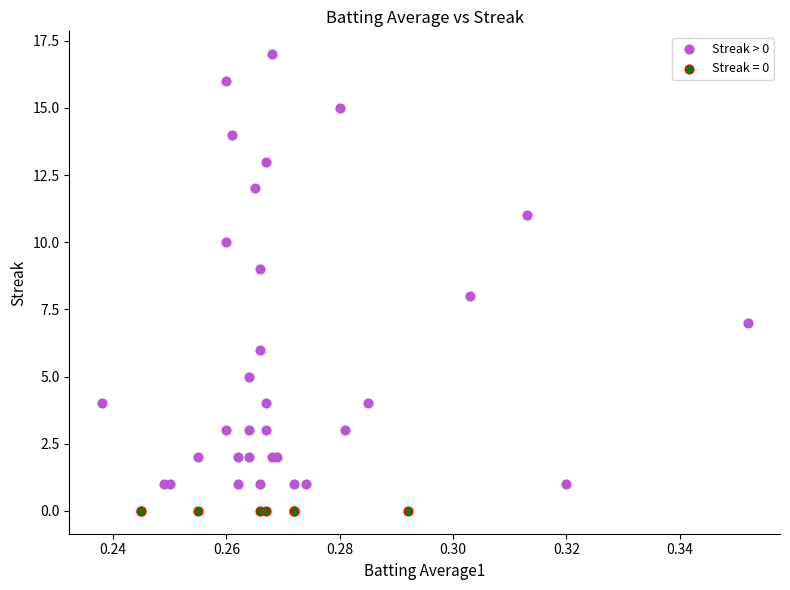

Which series contains the highest Y value?

Streak > 0